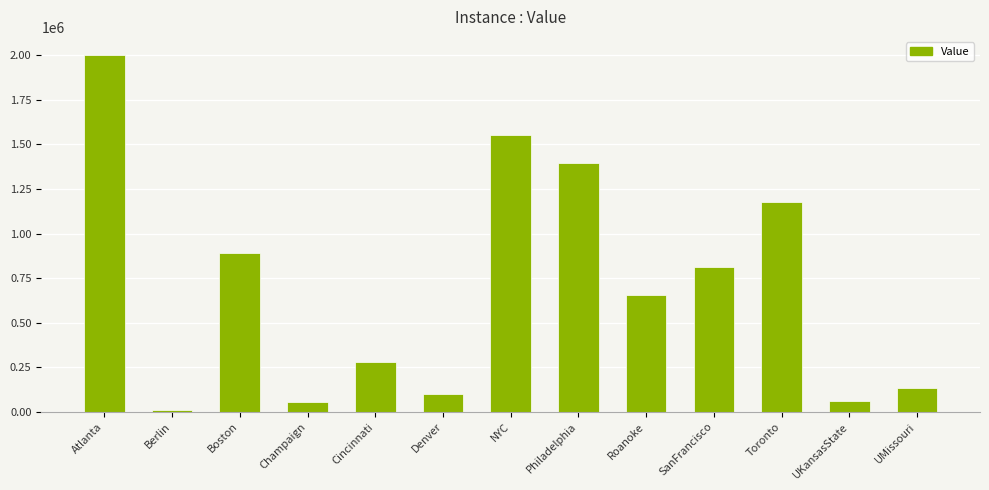

What is the change in value from Denver to UMissouri?

+32278